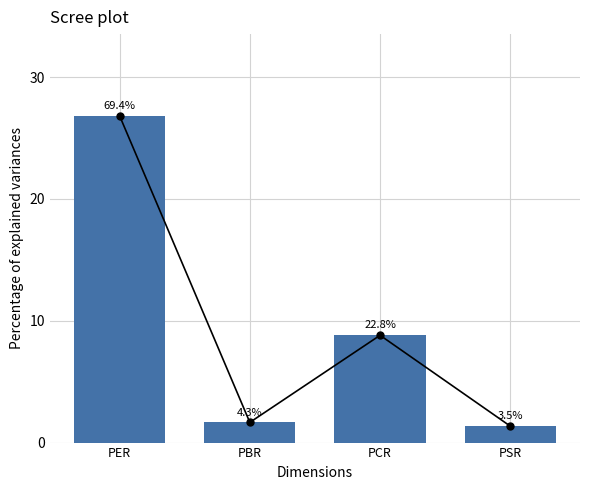

How many bars are there in total?

4